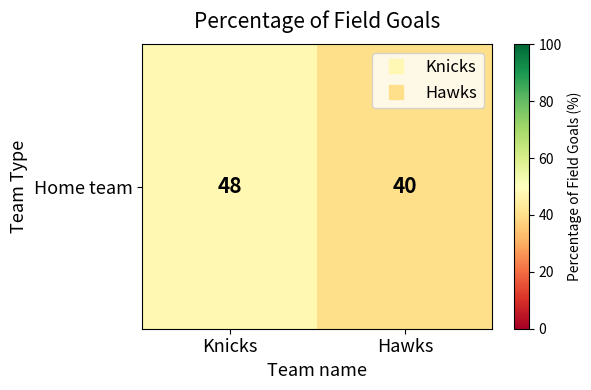

What is the average value?

44